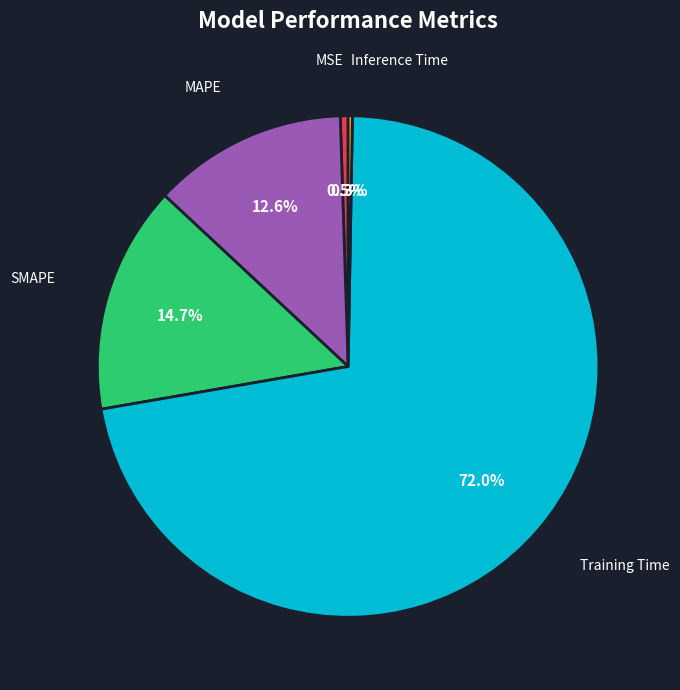

Is there a majority slice in this chart?

Yes